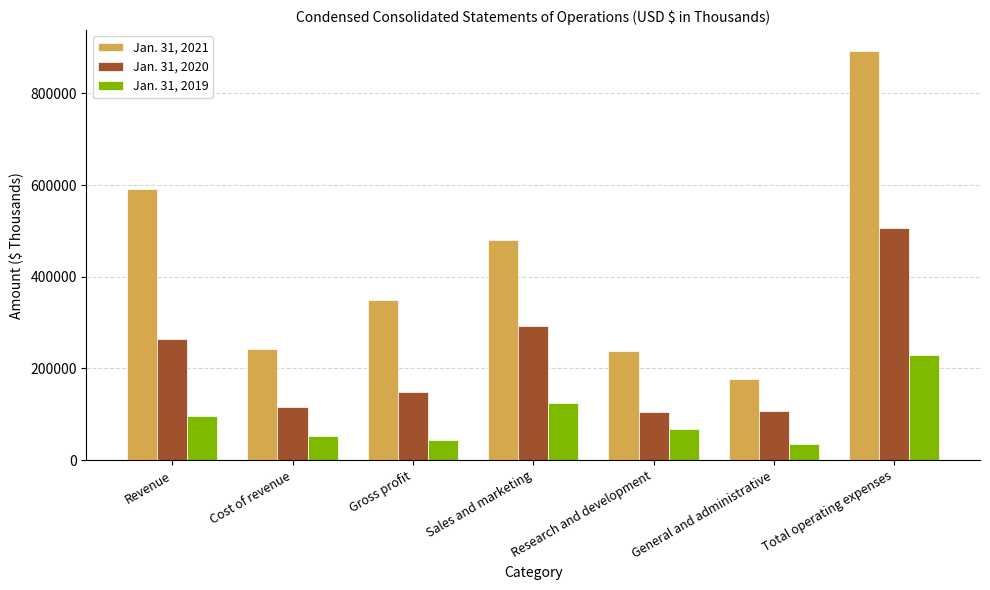

Which series changed the most between Cost of revenue and Total operating expenses?

Jan. 31, 2021